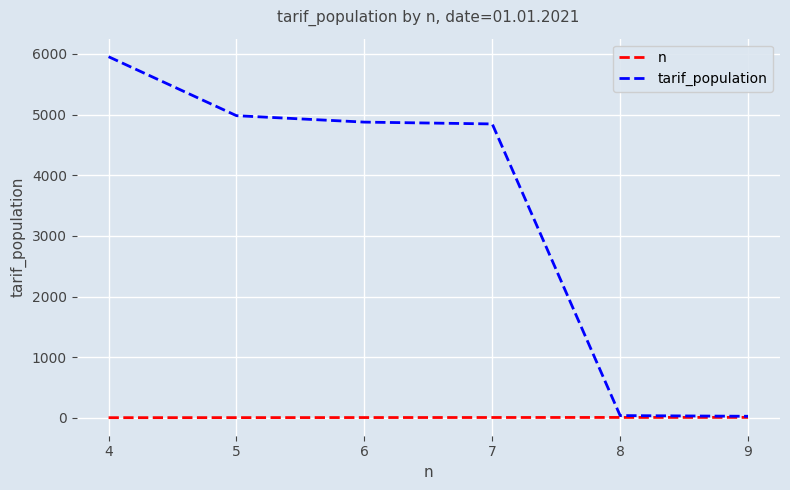

What is the difference between the highest and lowest values at 8?

30.5